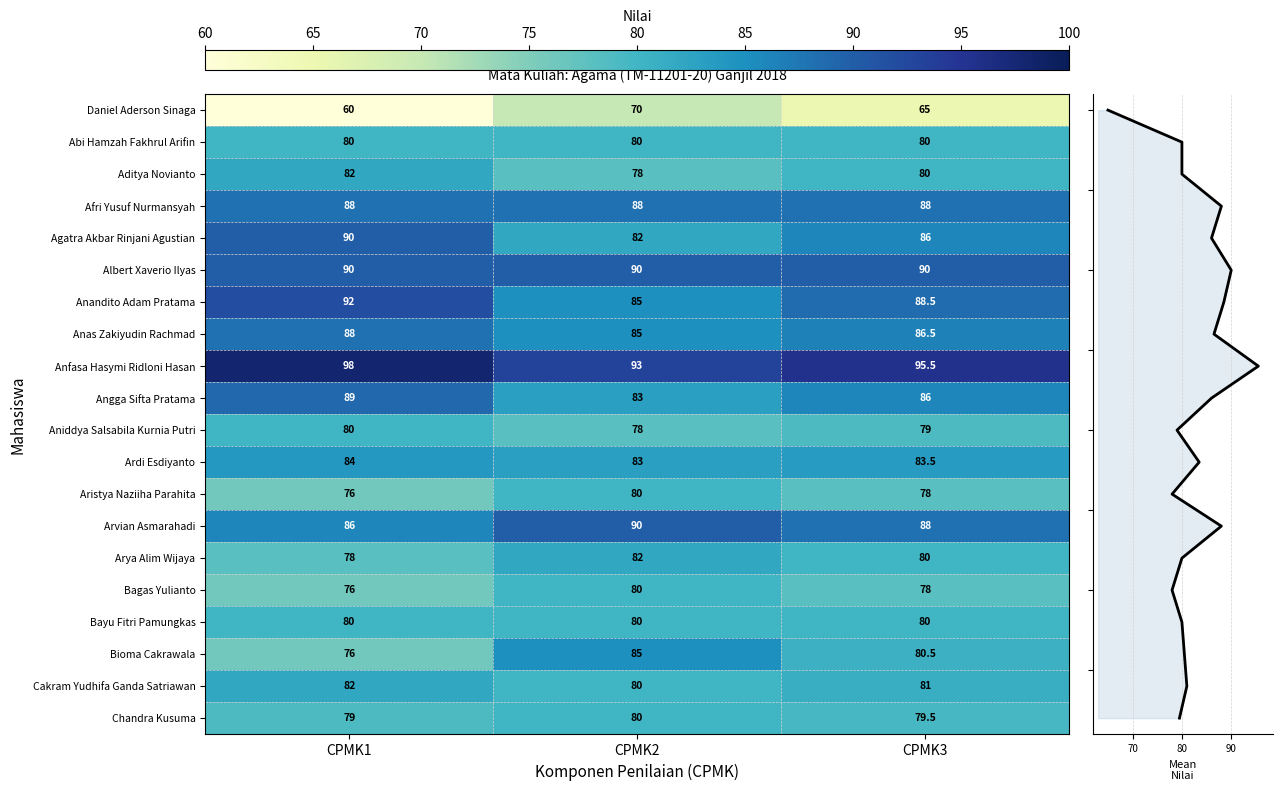

Which category has the highest value in the Aditya Novianto series?

CPMK1